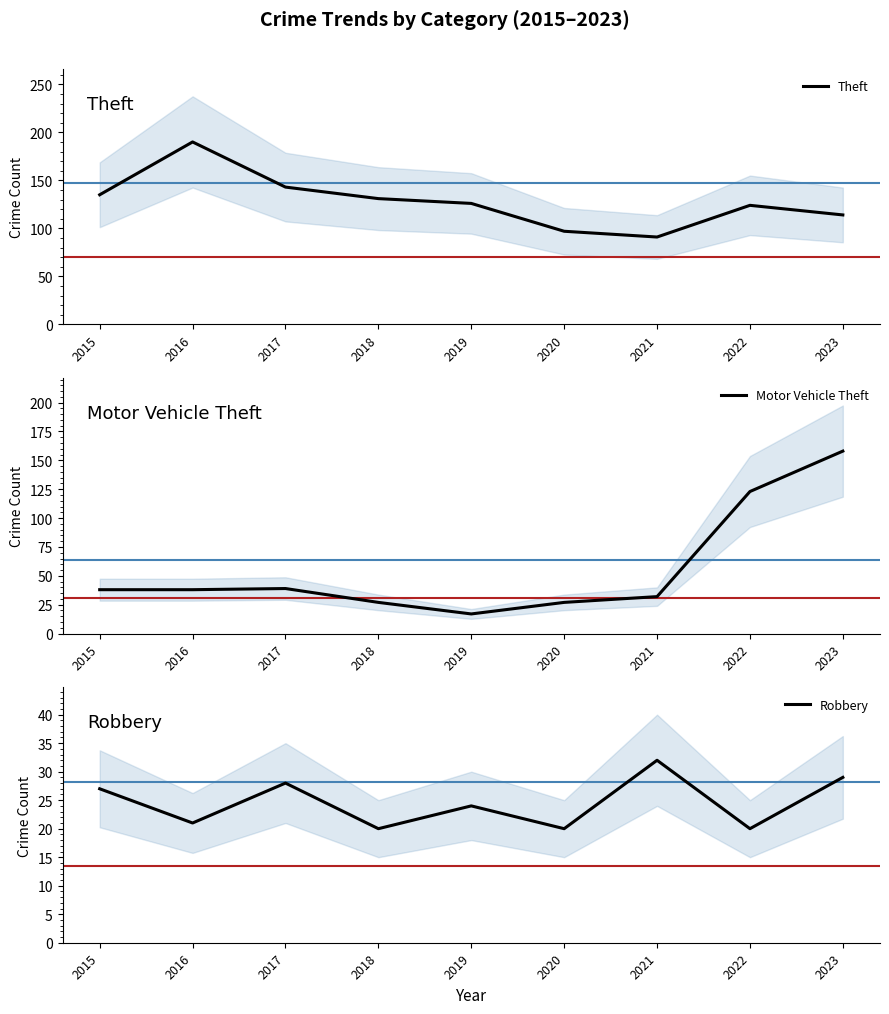

At which label is Motor Vehicle Theft closest to 87?

2022